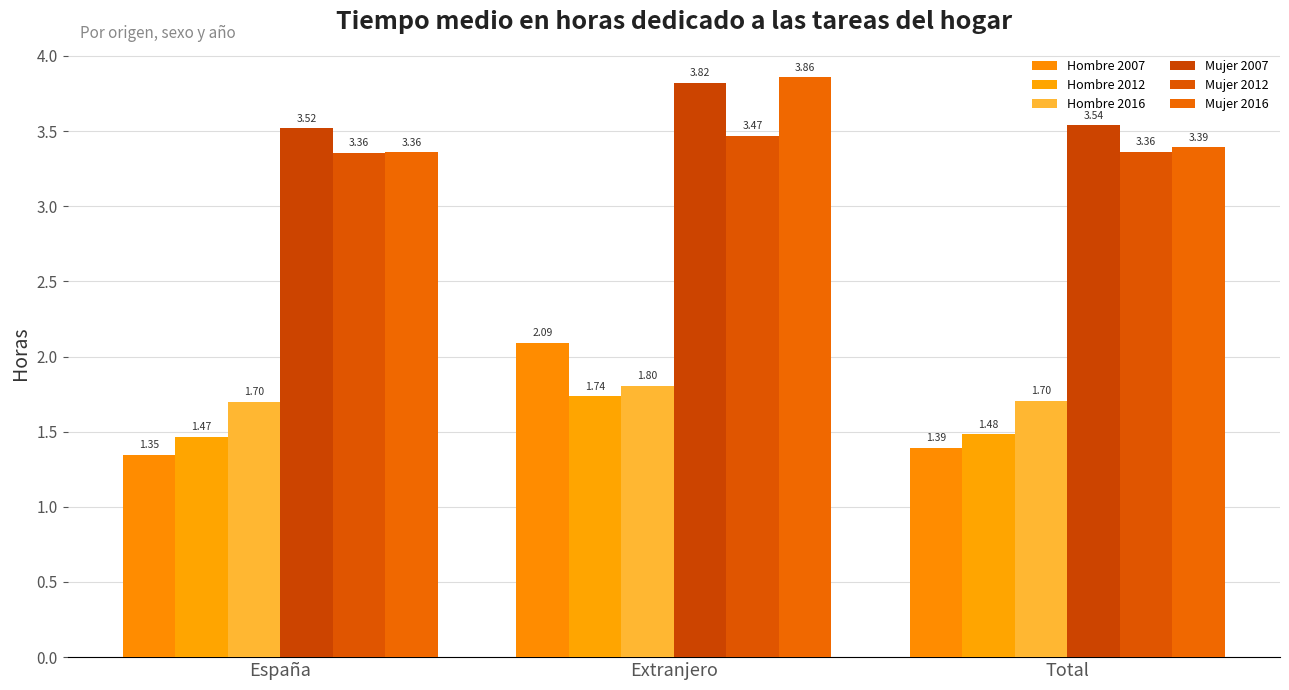

Rank the series at España from lowest to highest value.

Hombre 2007, Hombre 2012, Hombre 2016, Mujer 2012, Mujer 2016, Mujer 2007